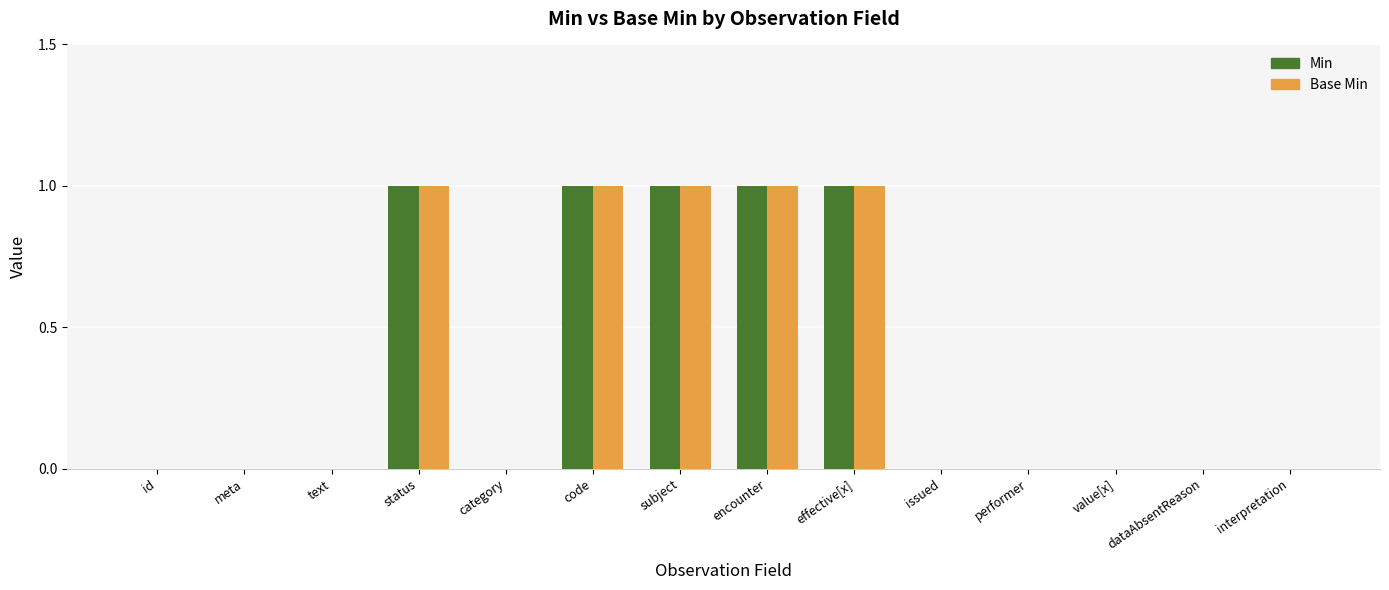

What is the sum of all Min values?

5